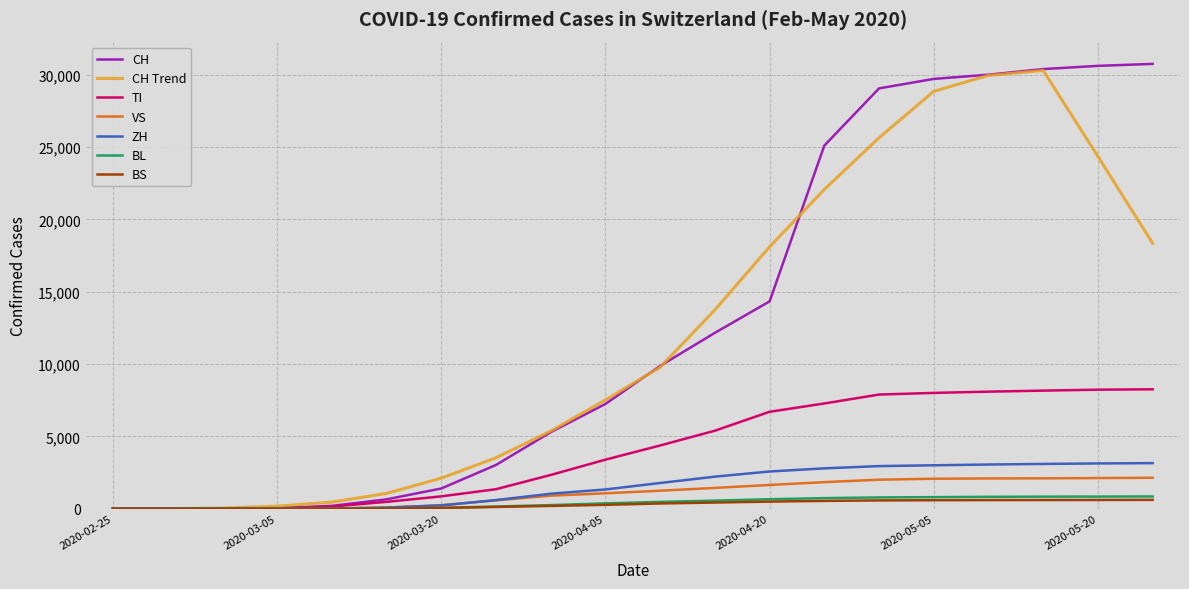

What is the maximum value shown in the chart?

30756.0